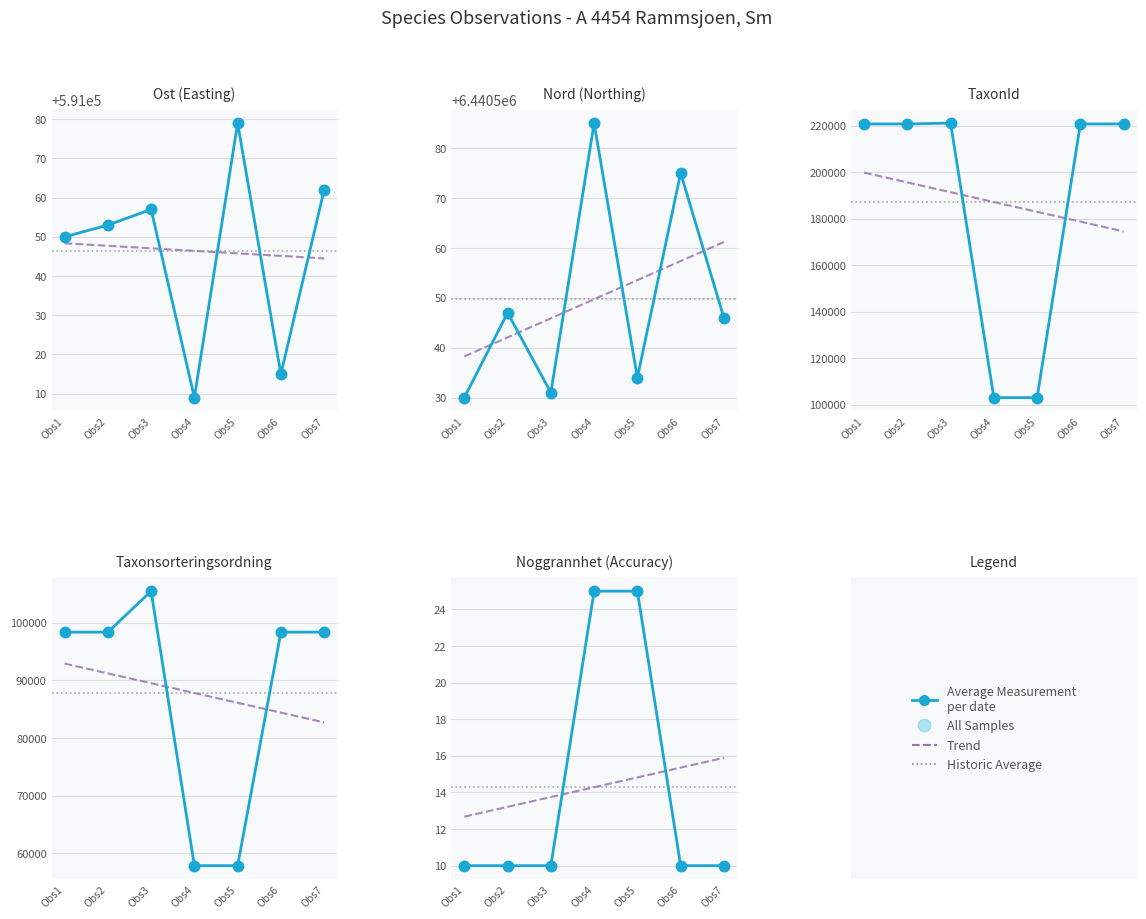

Is the value of Nord at Obs6 greater than the value of Noggrannhet at Obs2?

Yes